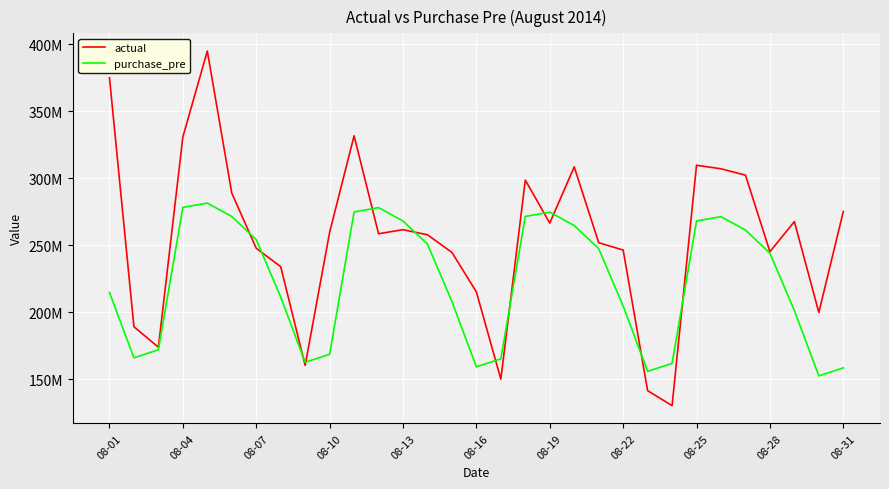

What are all the series names shown in the legend?

actual, purchase_pre